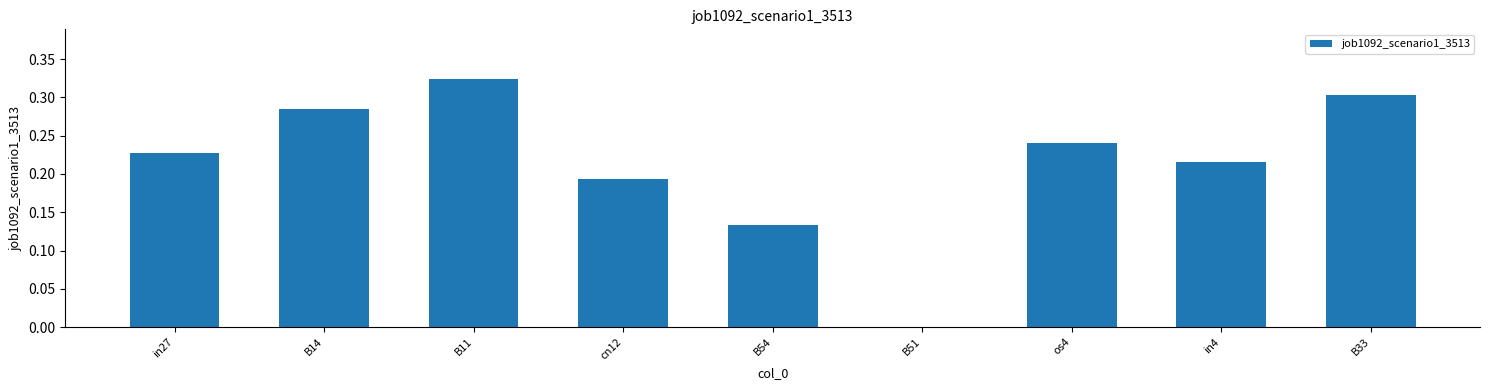

True or false: the data shows 0.5 at B14.

False